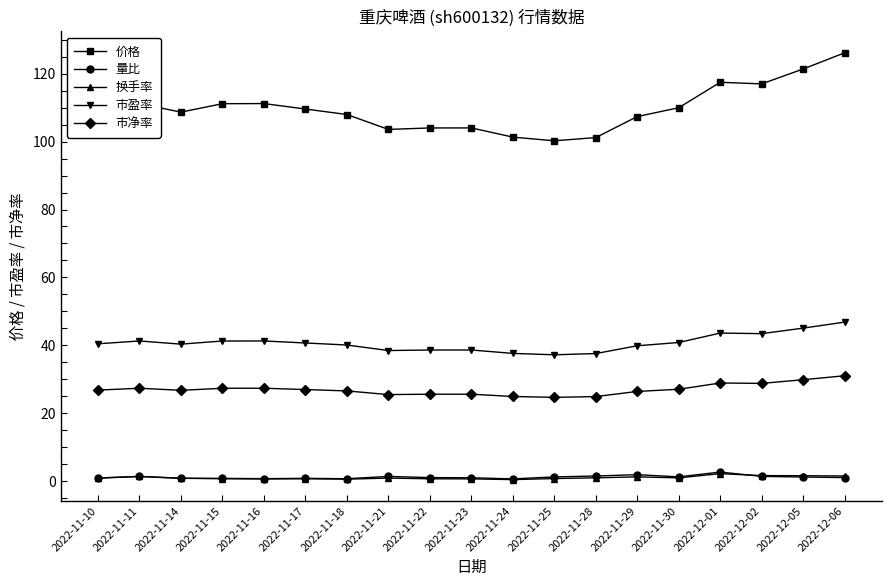

Is the value of 市盈率 at 2022-12-01 greater than the value of 量比 at 2022-11-21?

Yes